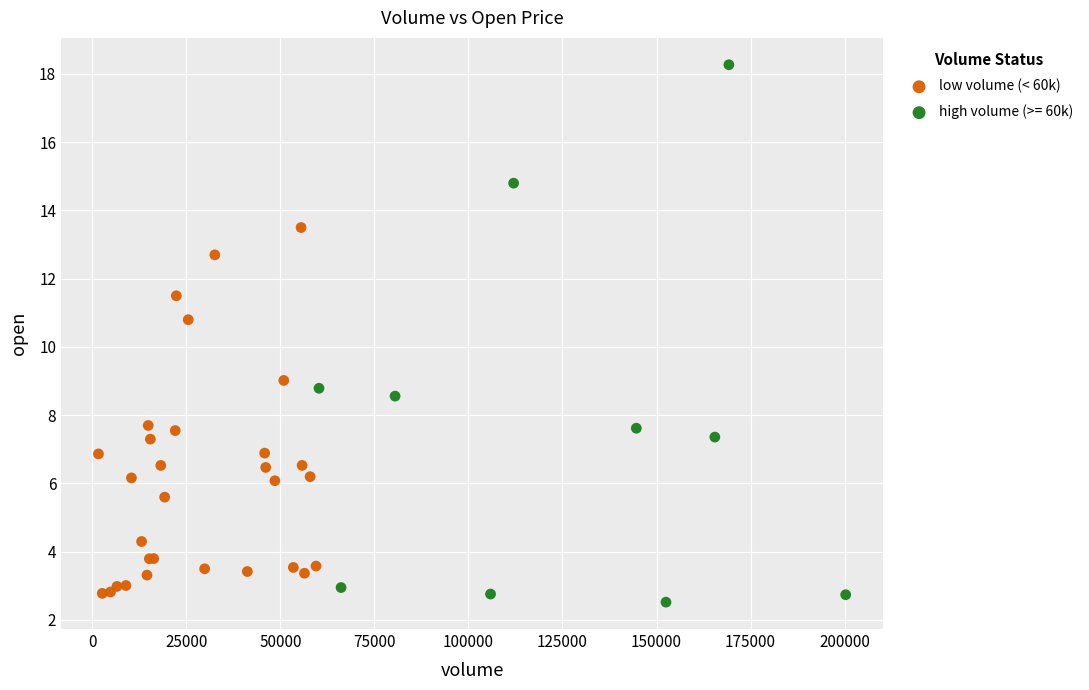

Which series has the largest Y range (max minus min)?

high volume (>= 60k)